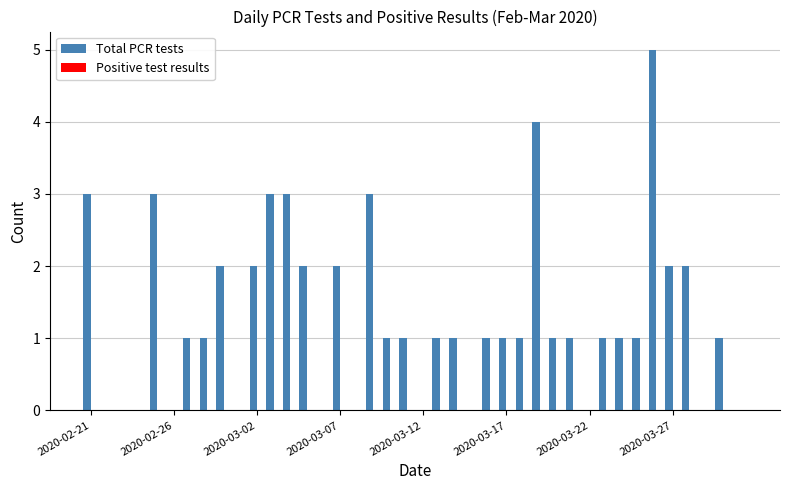

What is the sum of all values?

51